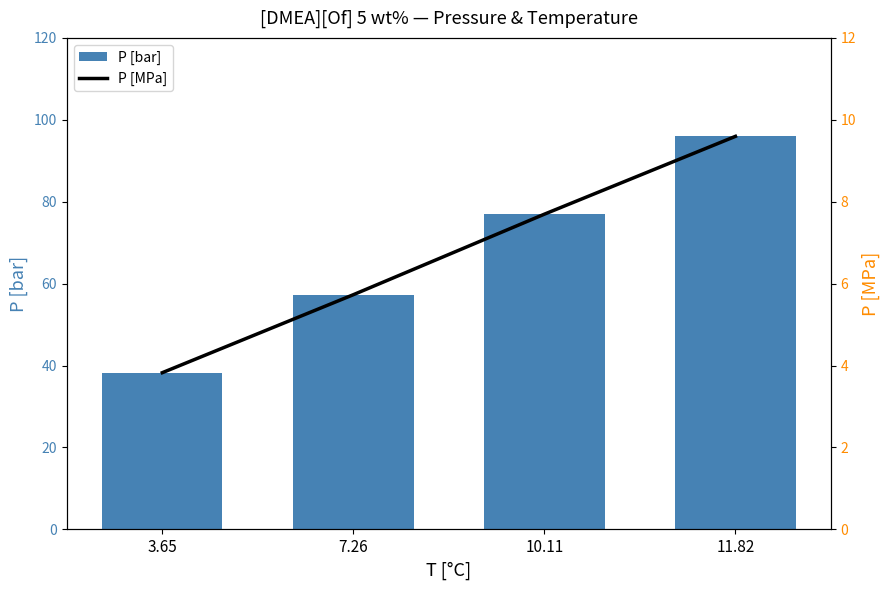

Which has a higher value, 10.11 or 11.82?

11.82